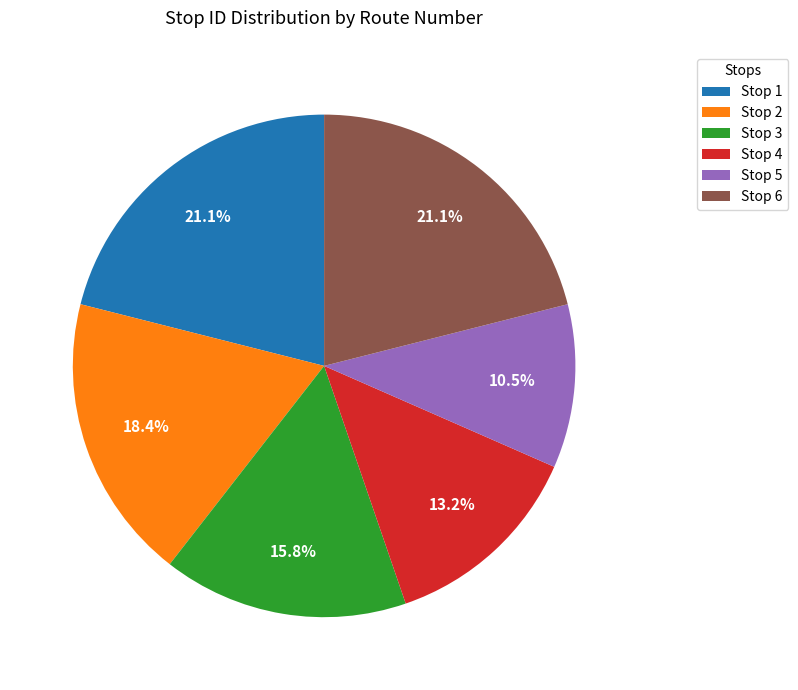

To the nearest percent, what is the difference between the Stop 2 and Stop 5 slice percentages?

8%